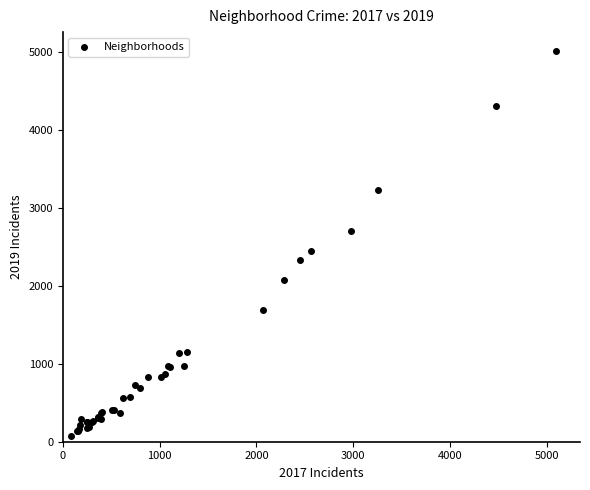

What Y value in the scatter plot is closest to 2542?

2441